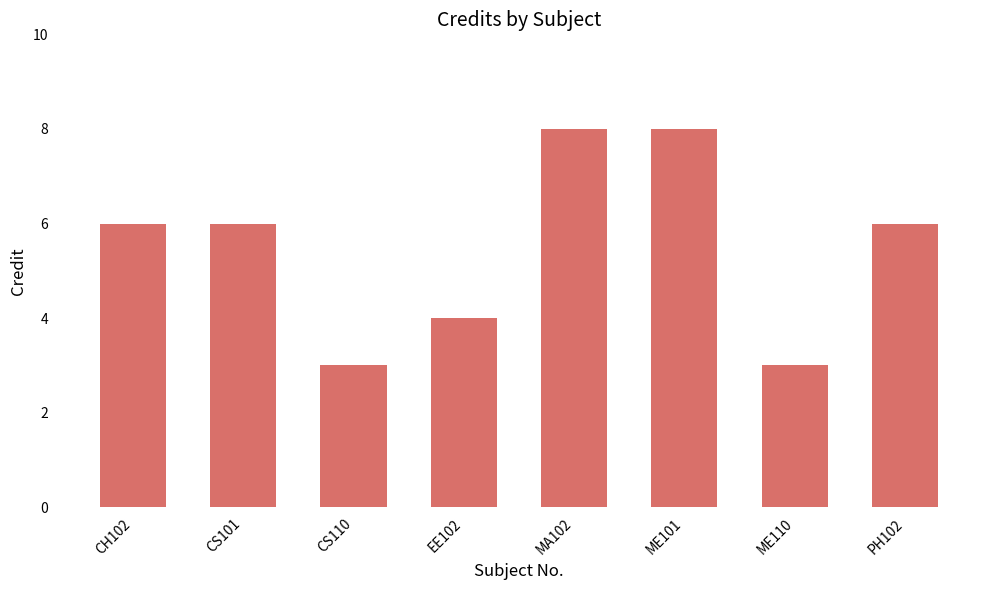

Reading left to right, extract all data points from this chart.

CH102=6	CS101=6	CS110=3	EE102=4	MA102=8	ME101=8	ME110=3	PH102=6